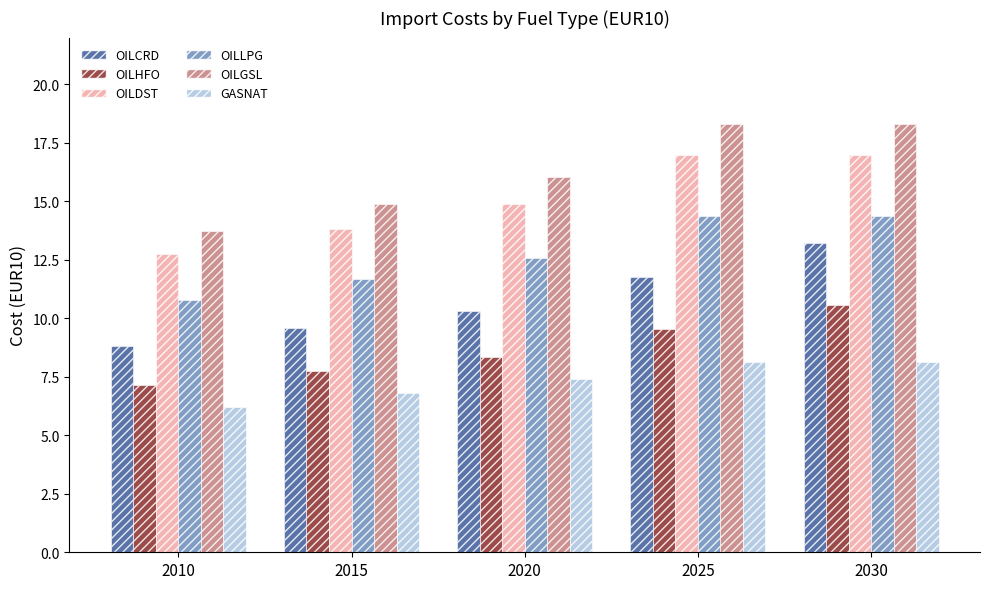

What is the value of the OILLPG bar at the 1st from the left?

10.8